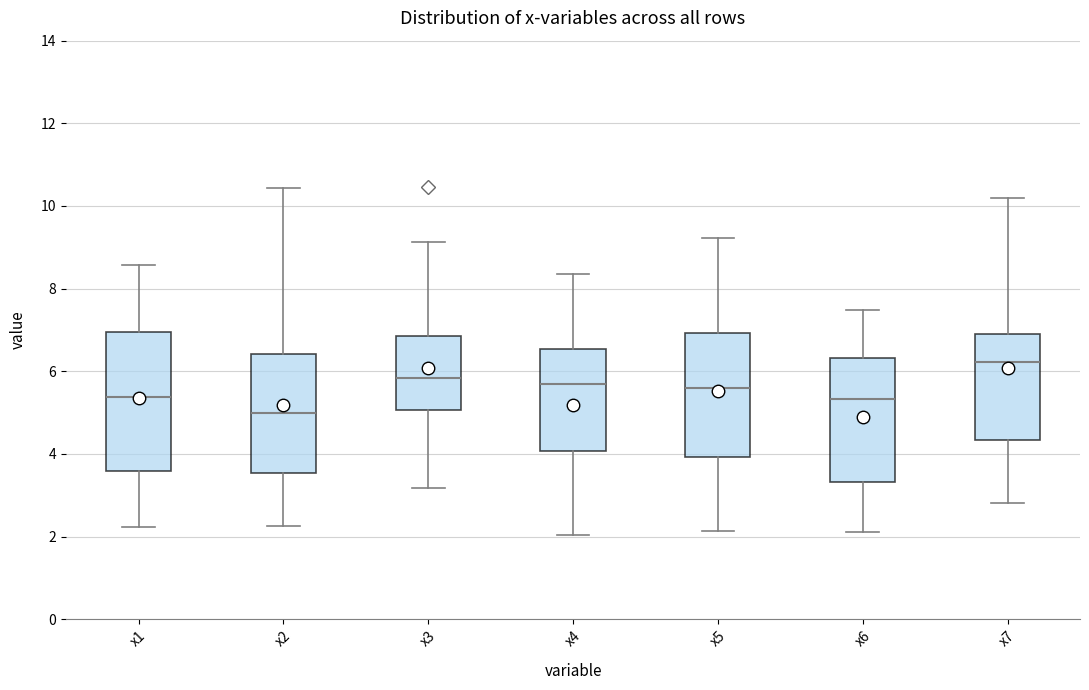

Where does the median line of the box for x5 sit on the y-axis? The values are not printed on the chart, so give them approximately, as read against the axis.

5.6